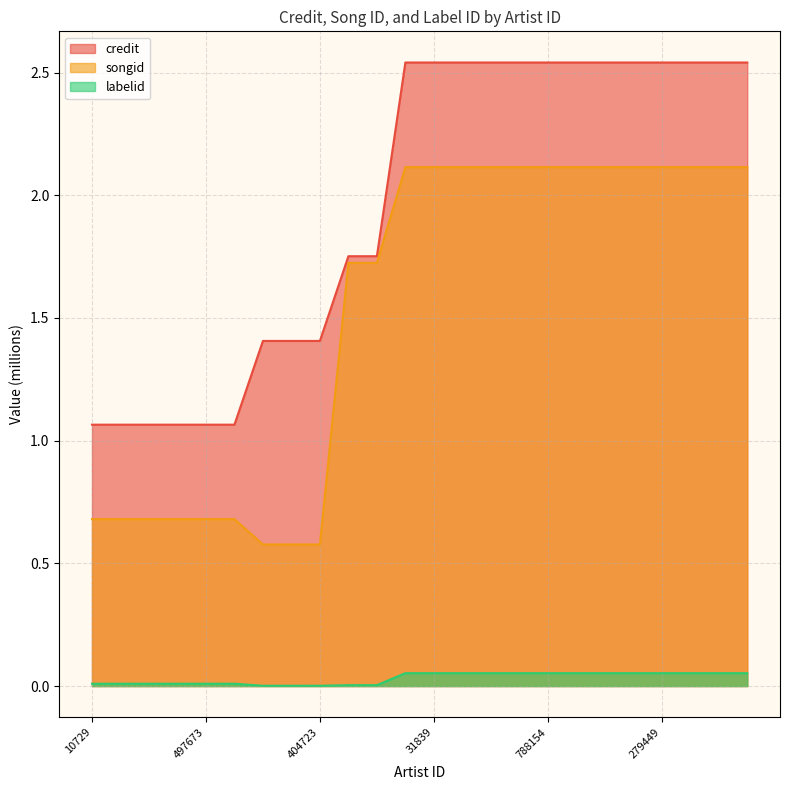

How many values in the credit series are below 2?

11